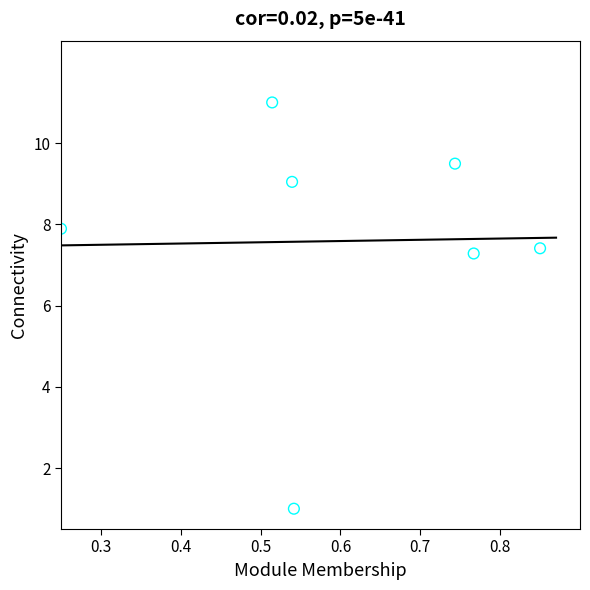

What Y value in the scatter plot is closest to 6?

7.3